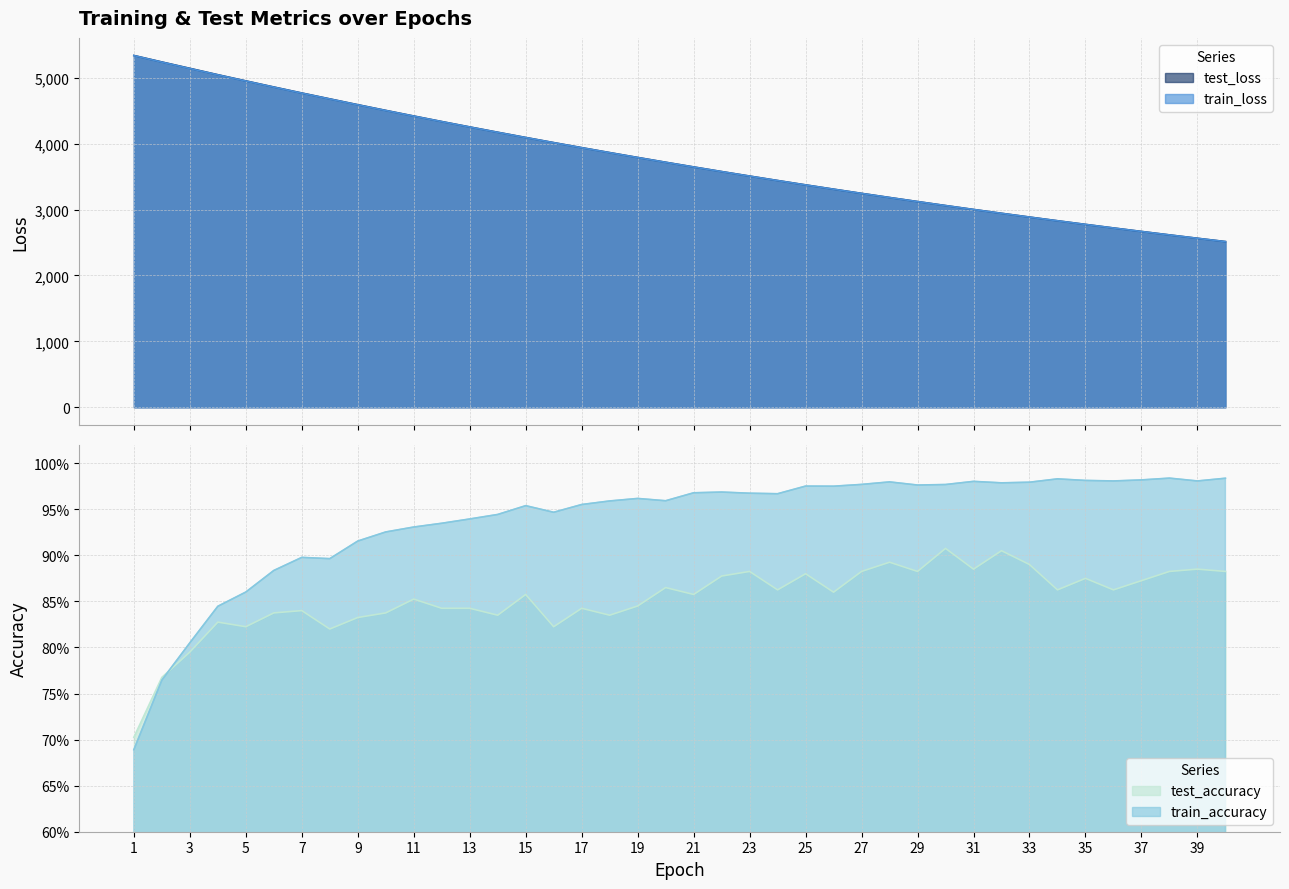

The value of test_loss at 39 is 2564.0. True or false?

True